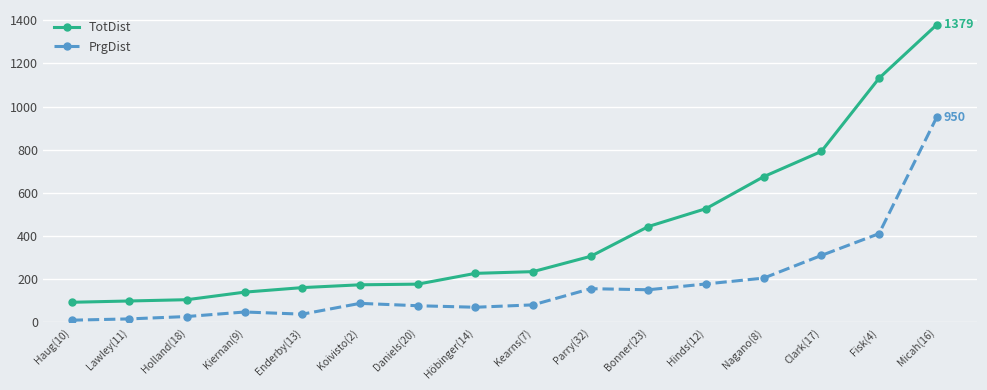

True or false: PrgDist and TotDist cross at least once.

False